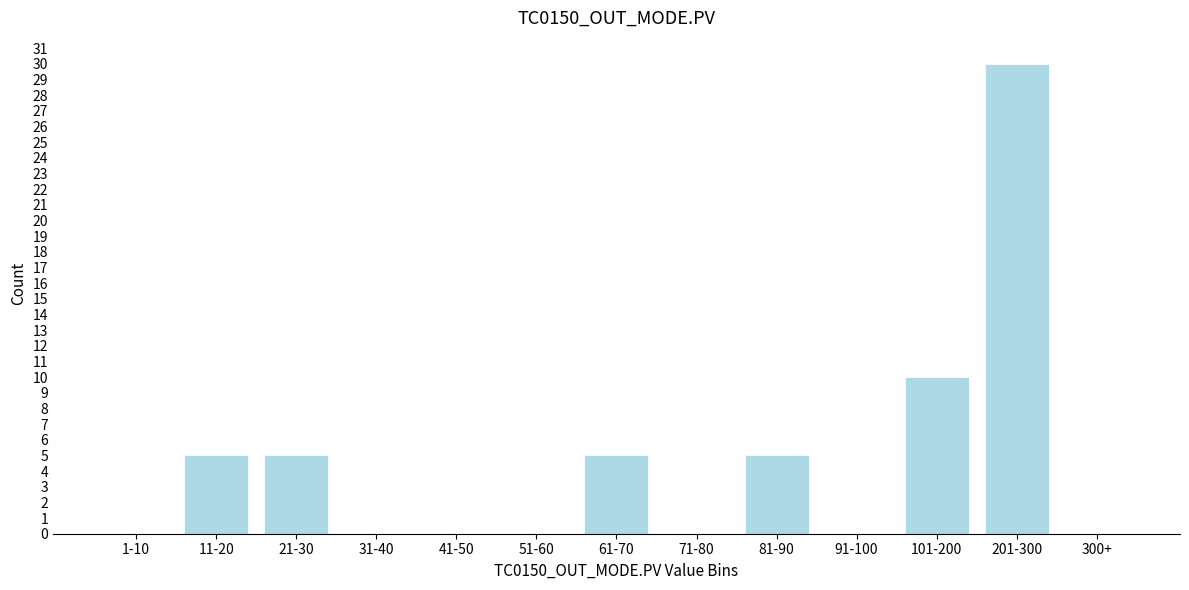

Reading left to right, transcribe all the data shown in this chart.

1-10=0	11-20=5	21-30=5	31-40=0	41-50=0	51-60=0	61-70=5	71-80=0	81-90=5	91-100=0	101-200=10	201-300=30	300+=0